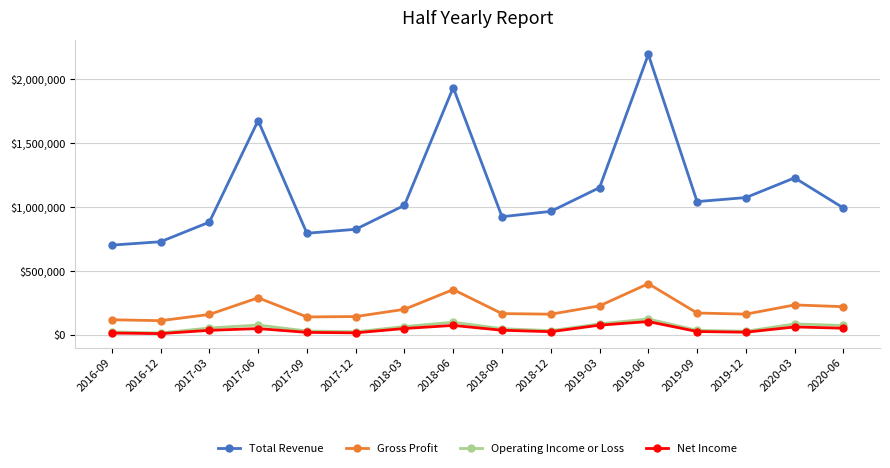

Between 2017-03 and 2017-09, which series saw the biggest shift?

Total Revenue